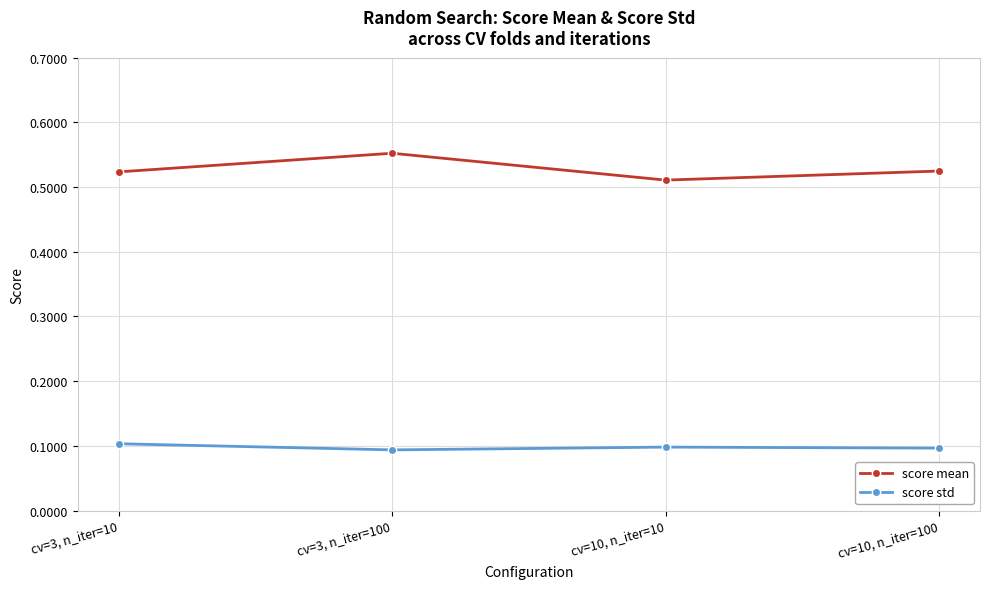

Which series changed the most between cv=3, n_iter=10 and cv=3, n_iter=100?

score mean